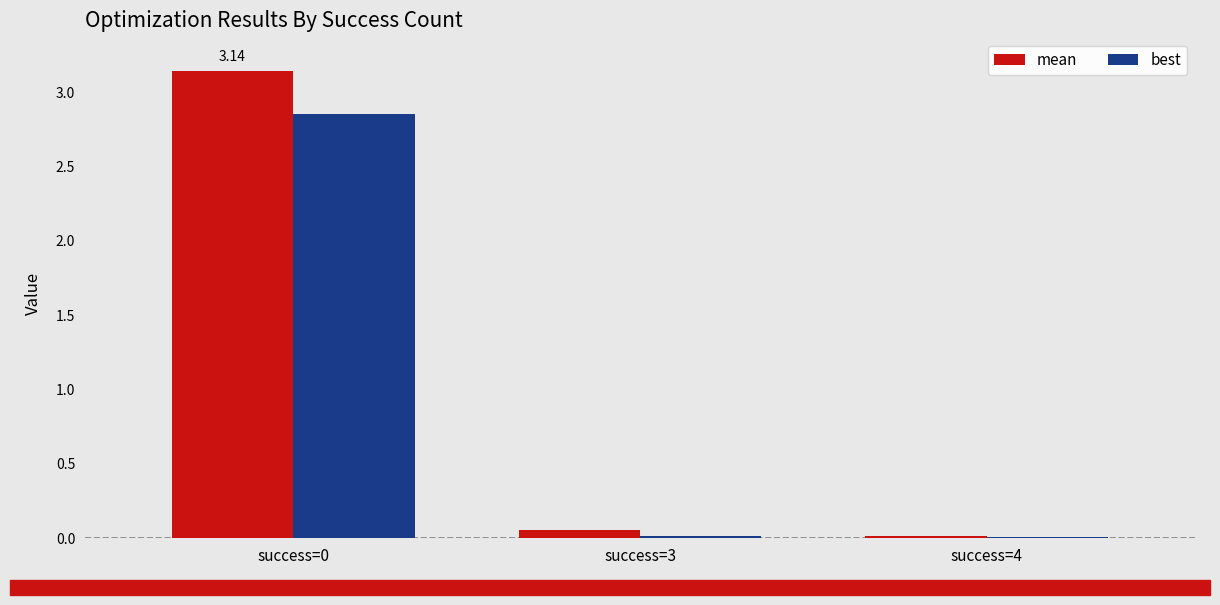

What is the average value of the mean series?

1.1